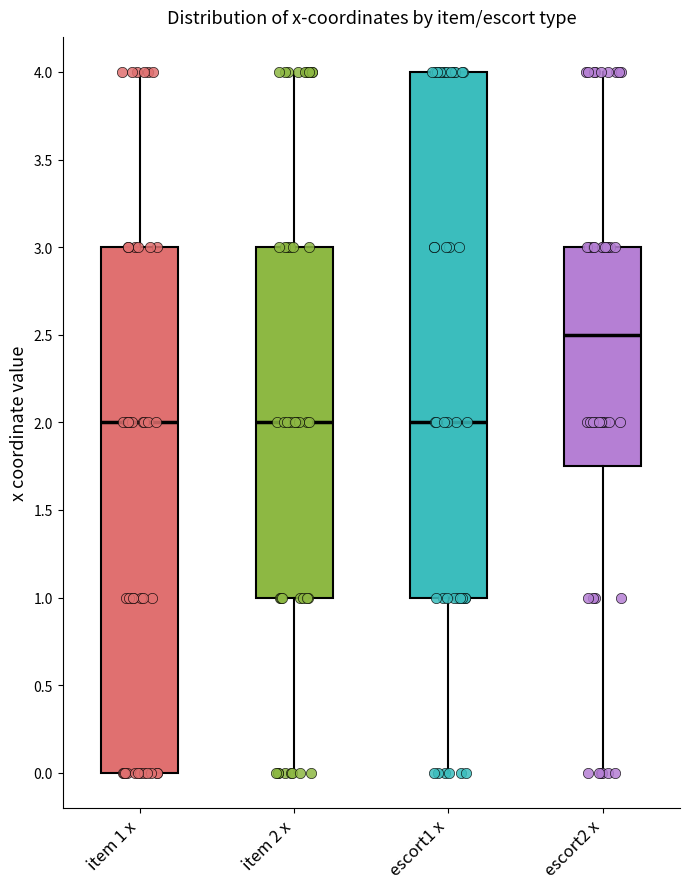

Where does the lower whisker of the box for escort2 x end on the y-axis? The values are not printed on the chart, so give them approximately, as read against the axis.

0.00